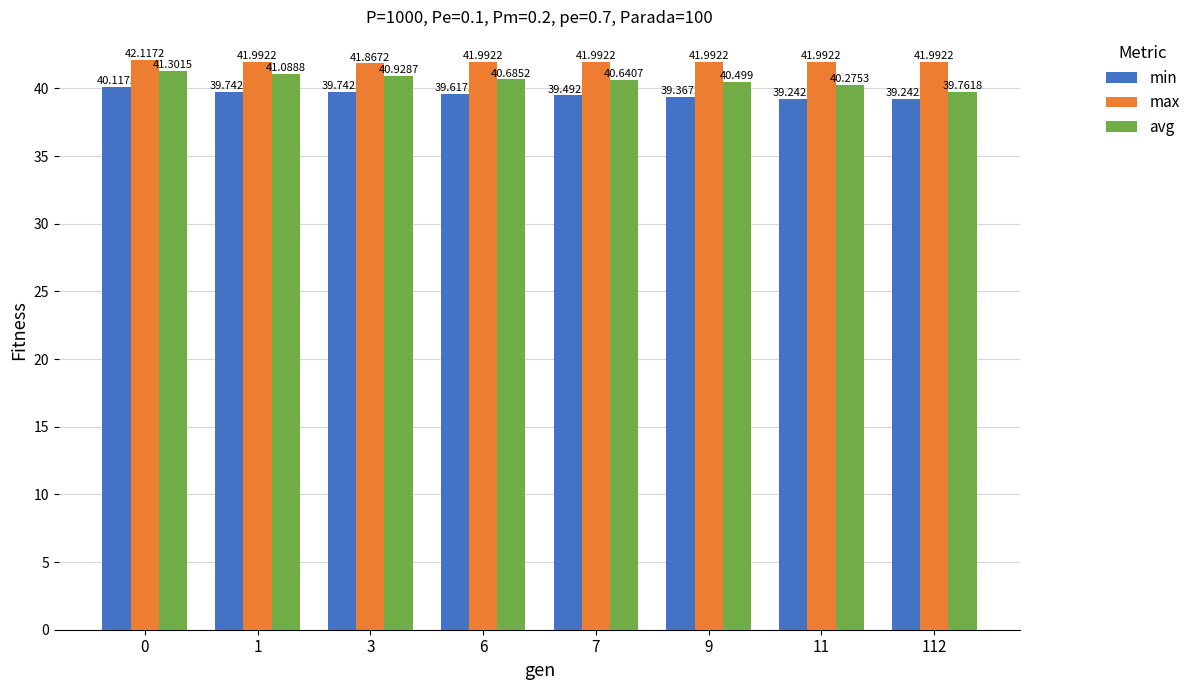

What is the total value across all series at 3?

122.5